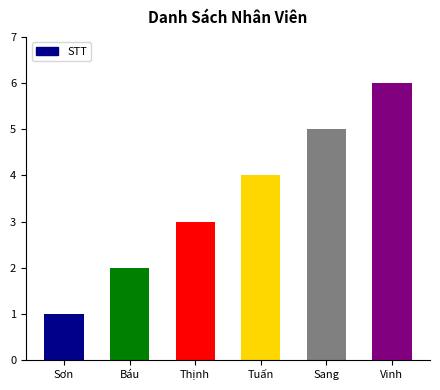

How many data points does each series have?

6